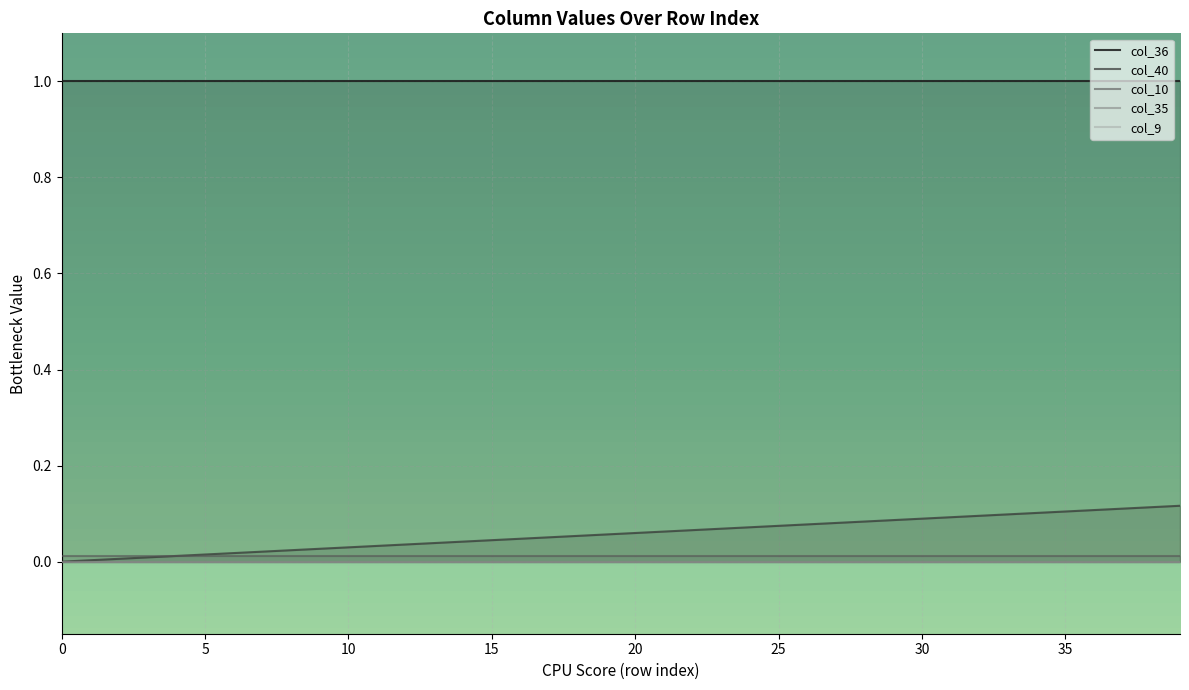

Which has a higher value, 34 or 39?

34